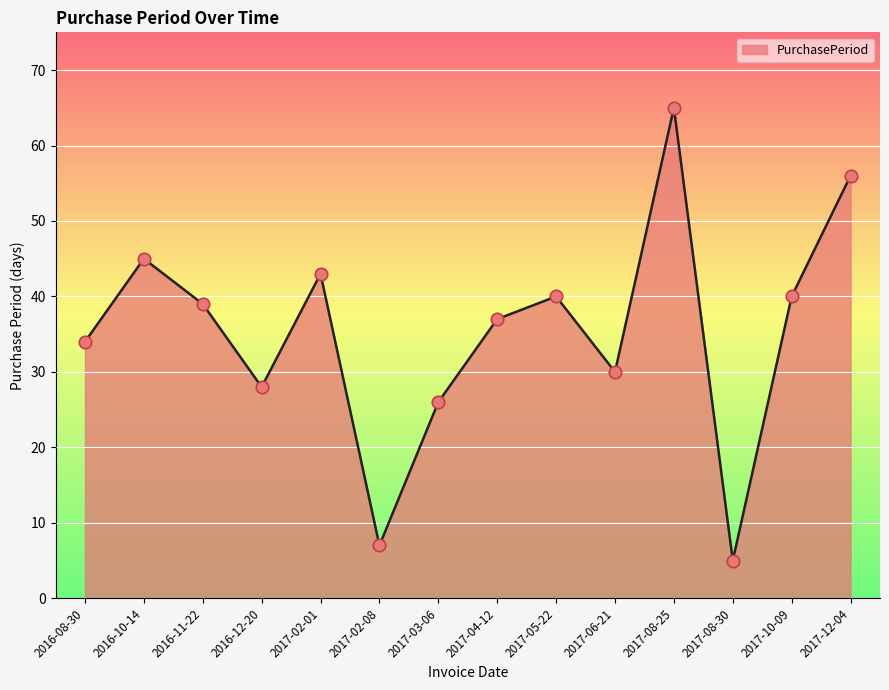

Which has a higher value, 2016-11-22 or 2017-10-09?

2017-10-09